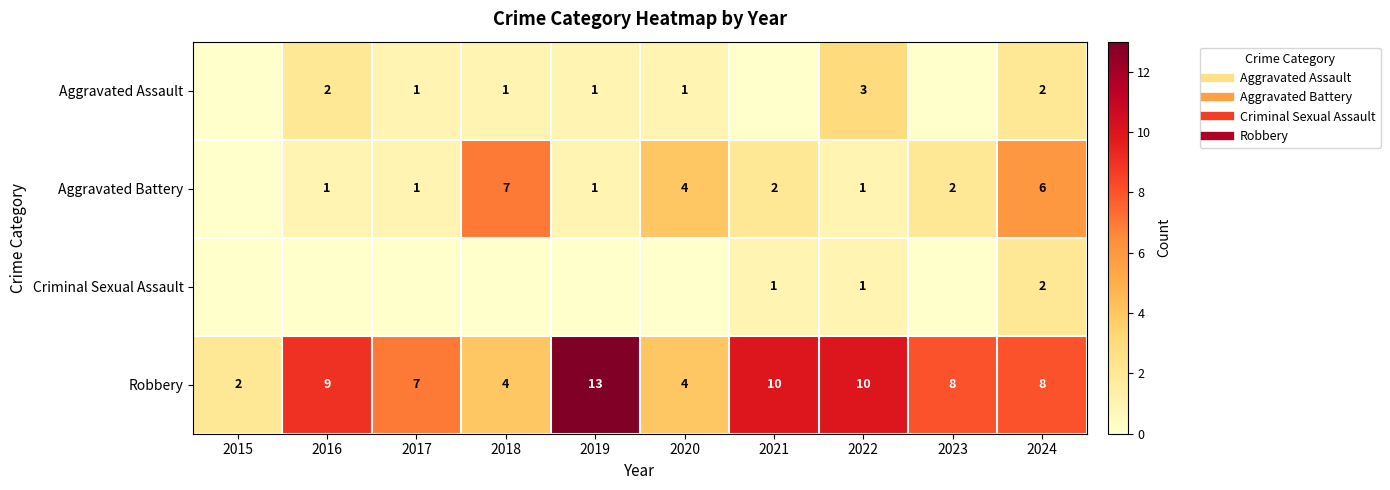

At which label does Robbery first exceed 8?

2016